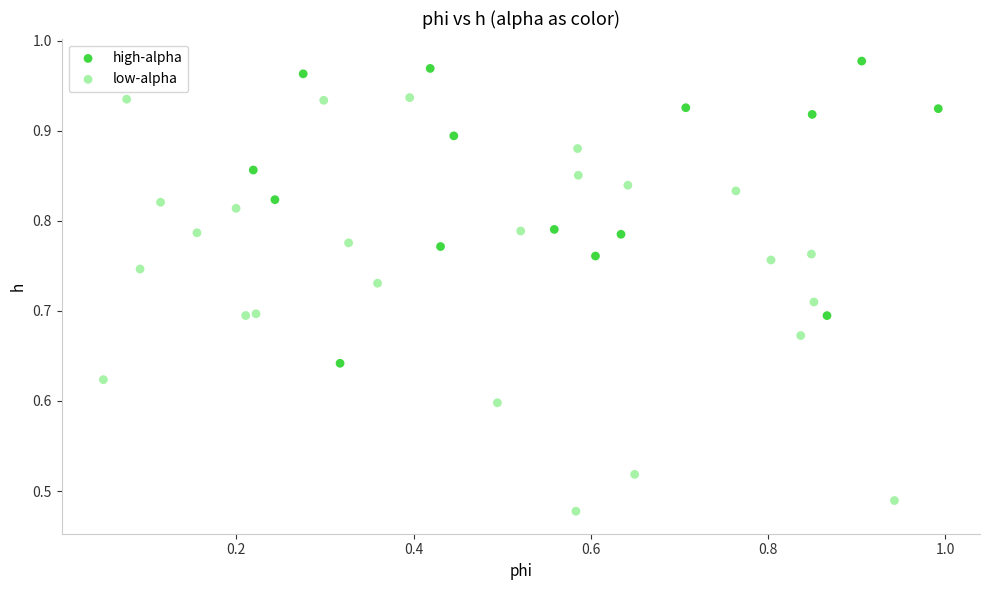

Which series reaches the maximum Y coordinate?

high-alpha